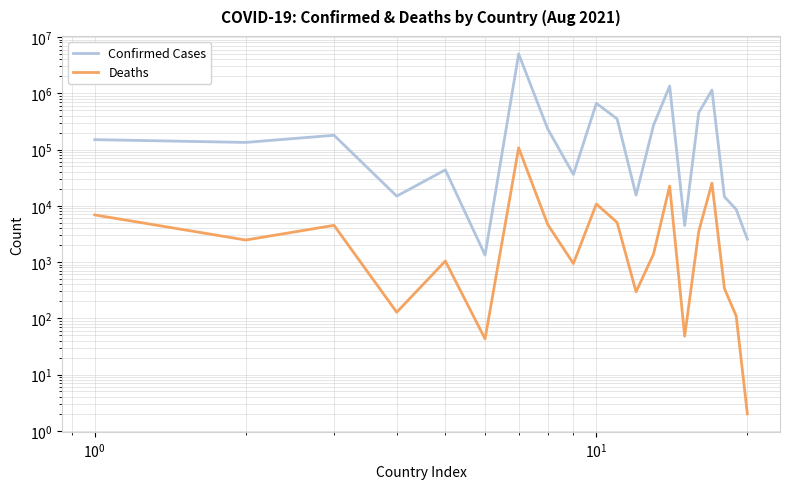

What is the average value of the Confirmed Cases series?

502742